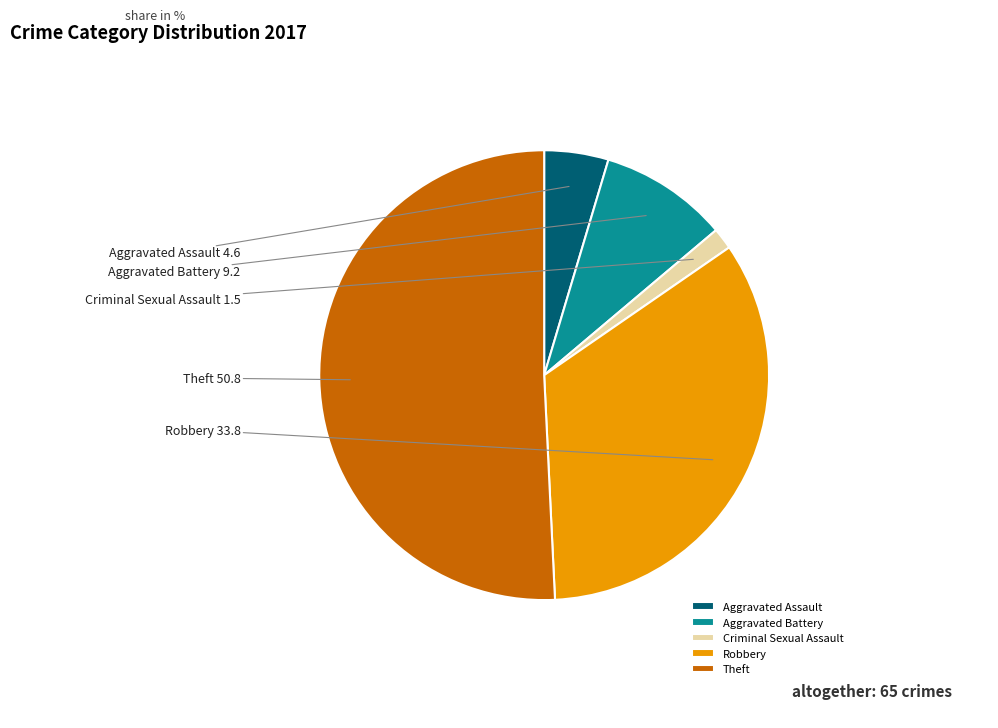

Combined, do Robbery and Aggravated Assault account for over 50%?

No